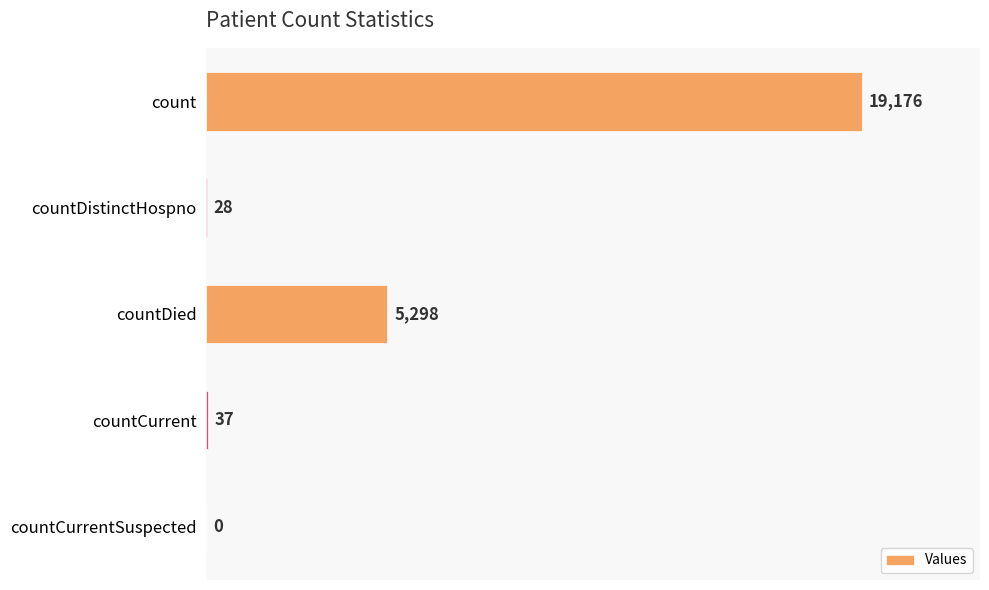

What is the sum of all values?

24539